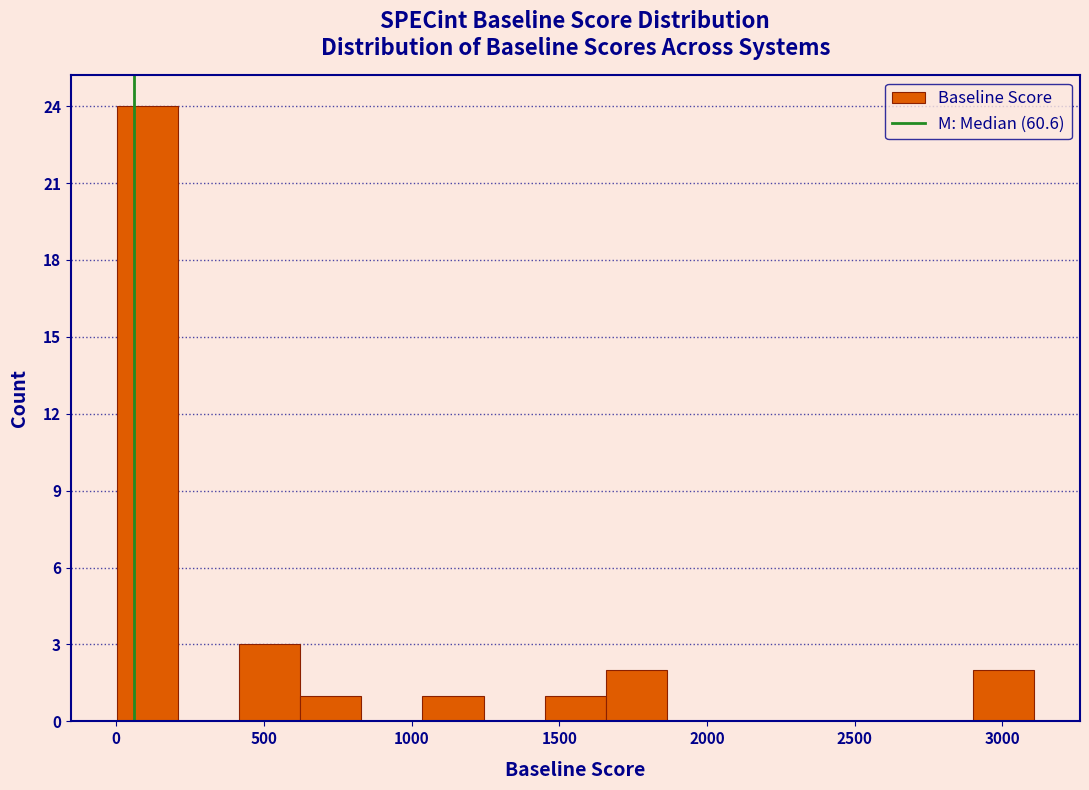

Which range on the x-axis has the tallest bar?

0 to 200